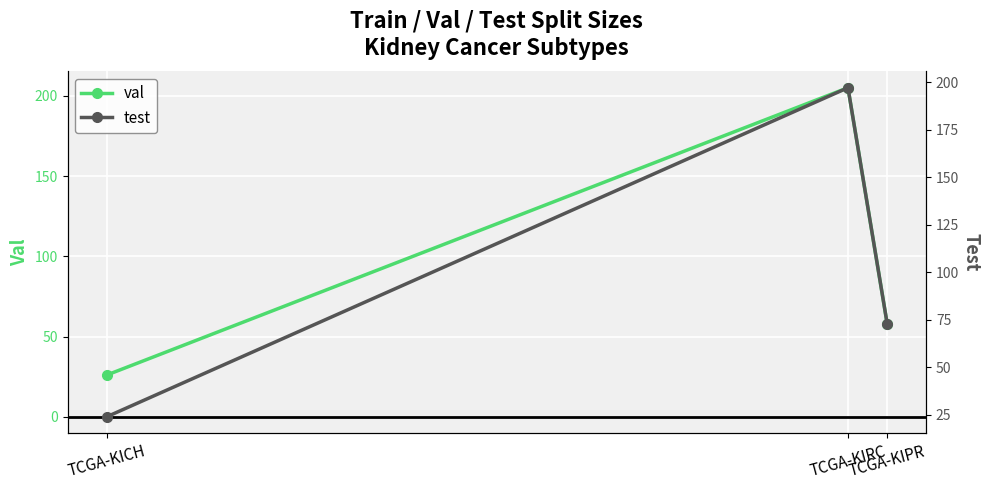

At TCGA-KICH, list the series in order from smallest to largest.

test, val